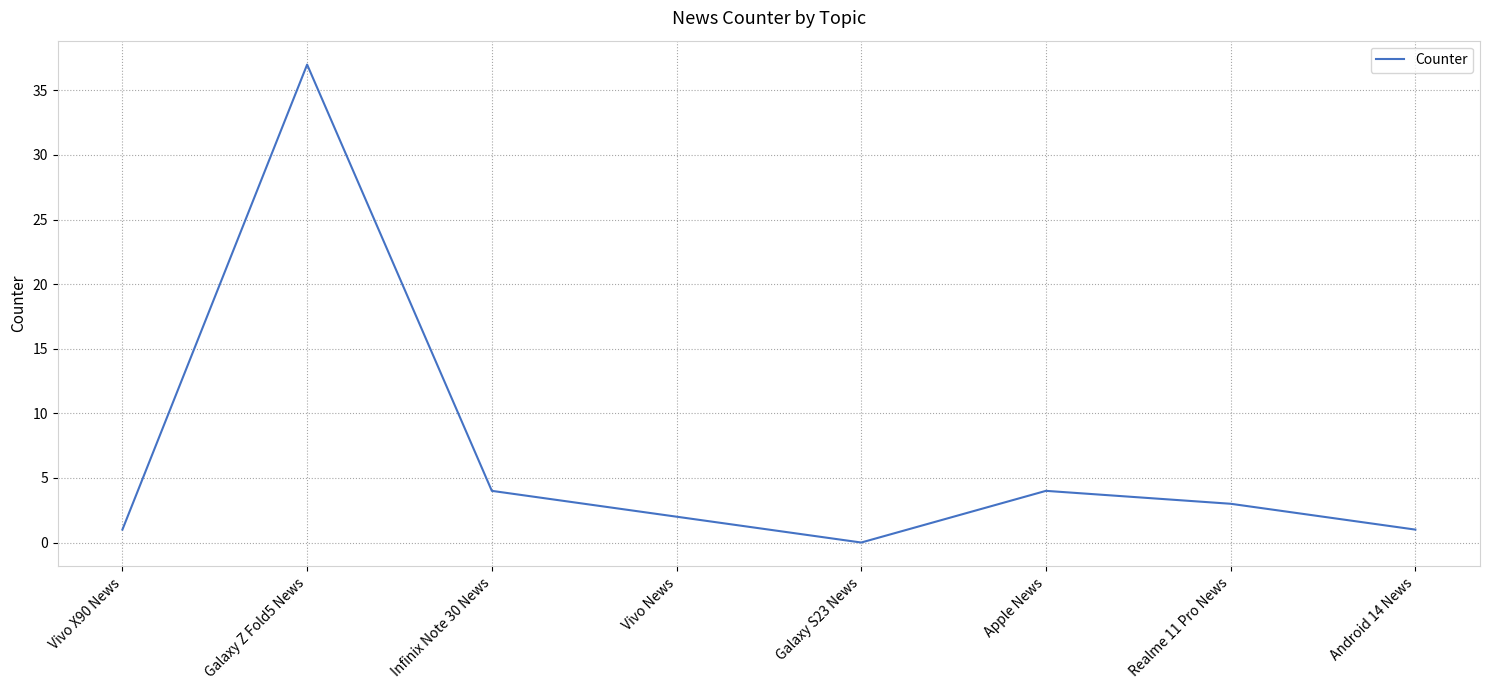

Reading right to left, extract all data points from this chart.

Android 14 News=1	Realme 11 Pro News=3	Apple News=4	Galaxy S23 News=0	Vivo News=2	Infinix Note 30 News=4	Galaxy Z Fold5 News=37	Vivo X90 News=1